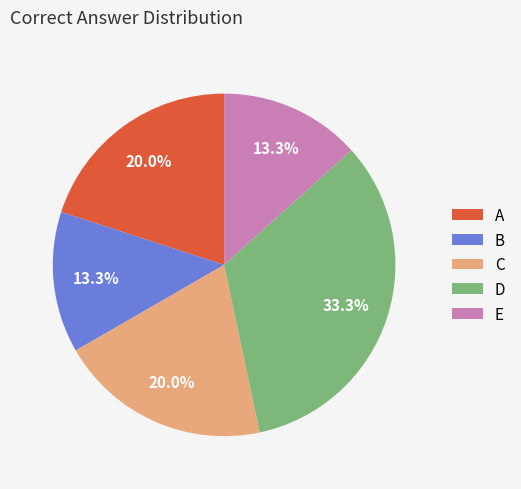

What percentage do A and B together represent?

33.3%